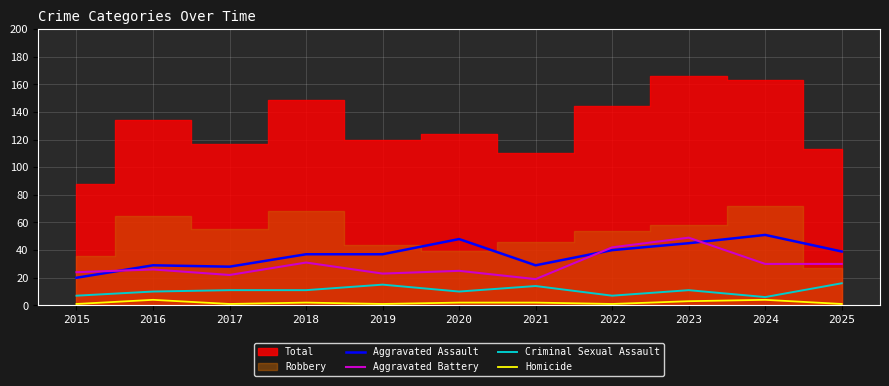

True or false: Aggravated Battery and Criminal Sexual Assault intersect in this chart.

False